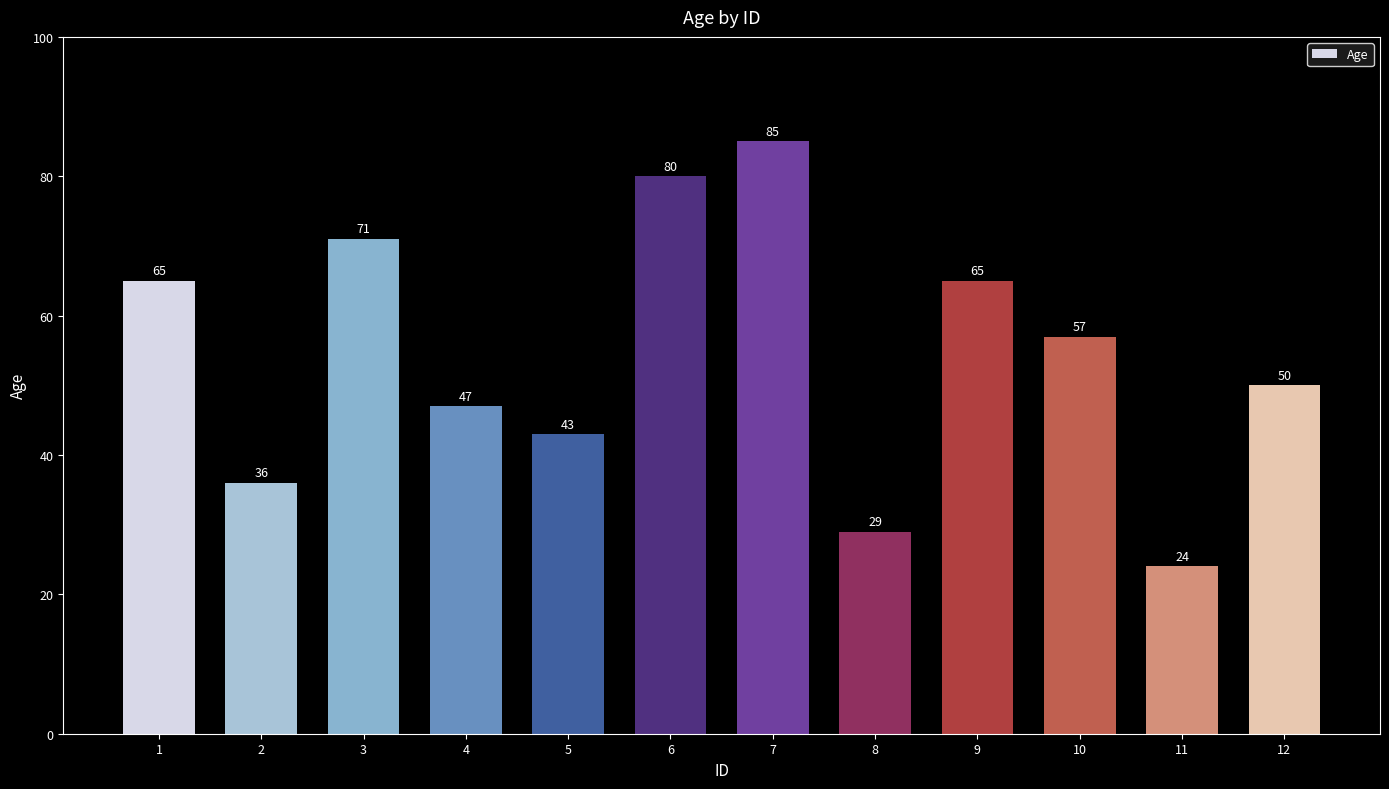

What is the change in value from 3 to 4?

-24